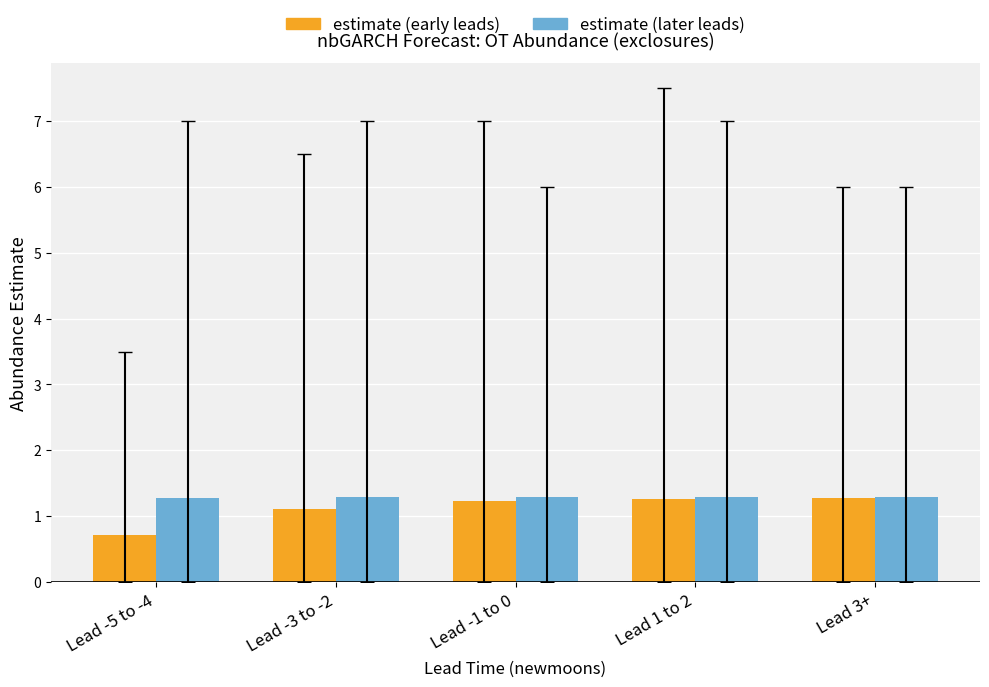

What is the greatest value displayed?

1.3